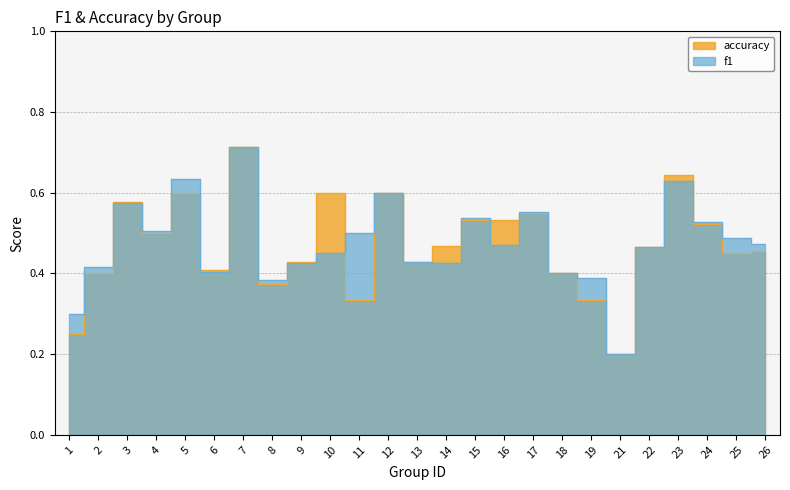

Count the number of data series in this chart.

2